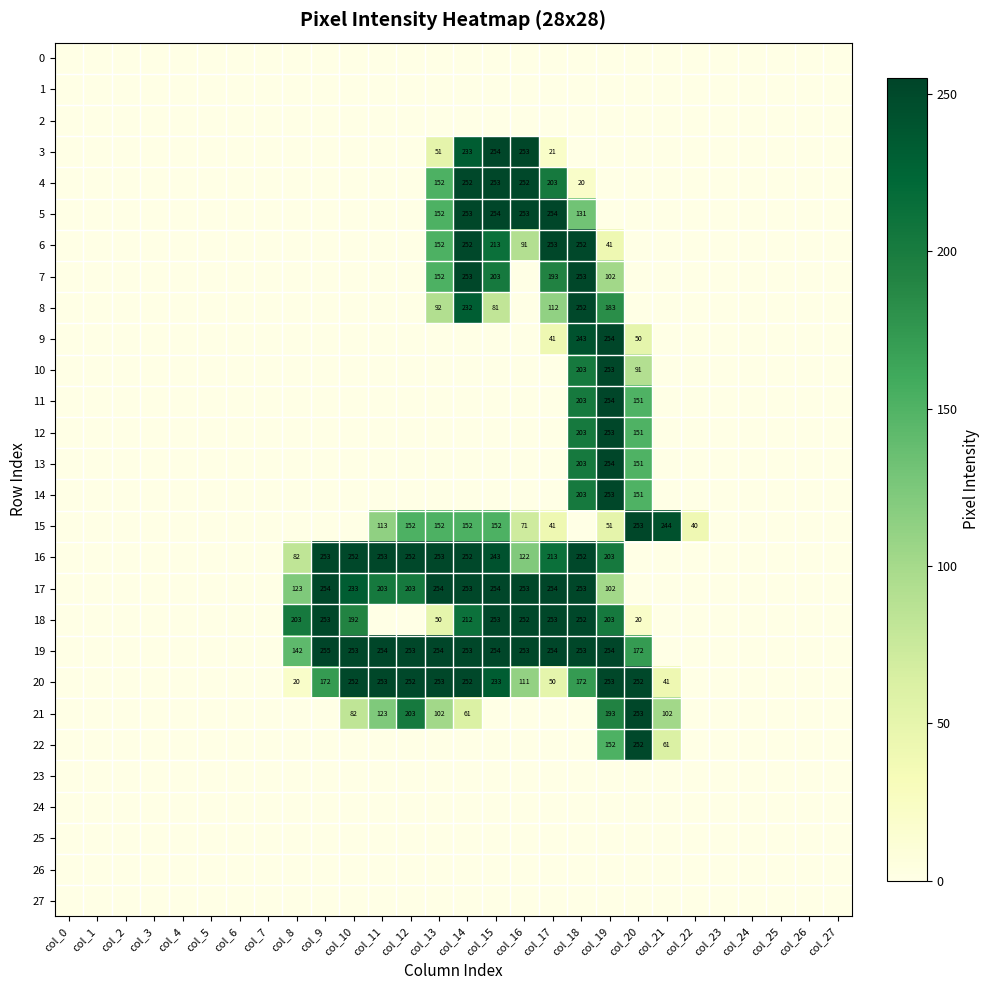

At how many categories does at least one series exceed 134?

14